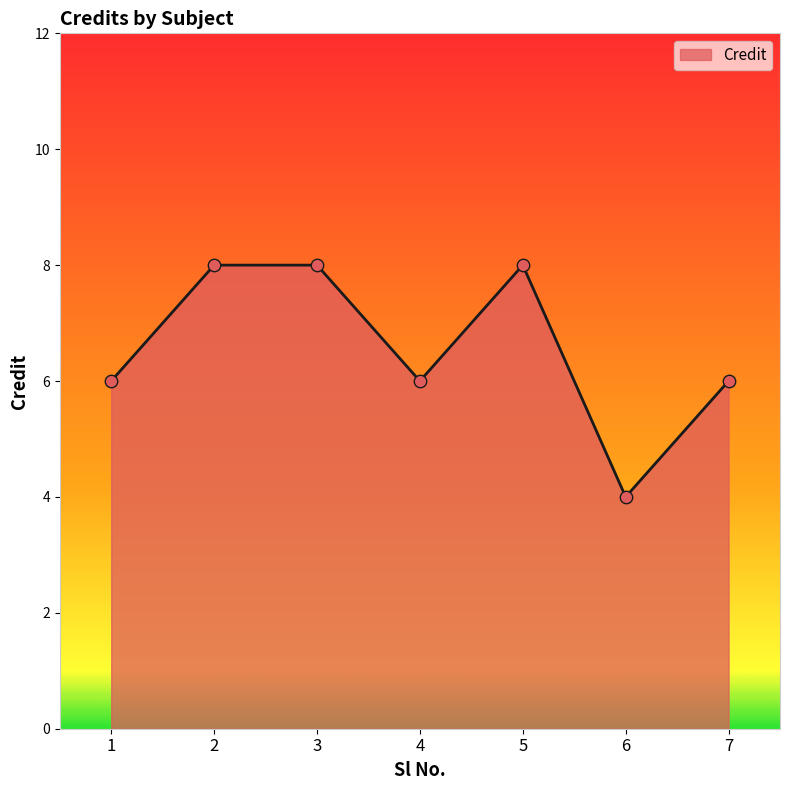

Approximately how many times larger is the value at 3 compared to 4?

1.3